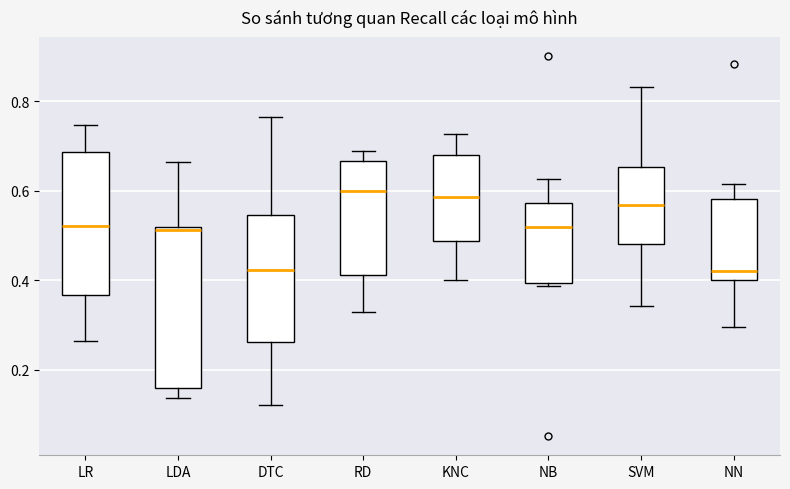

Reading left to right, transcribe this box plot: for each box, give where its median line is, the range the box spans, and where its two whiskers end, as read against the y-axis. The values are not printed on the chart, so give them approximately, as read against the axis.

LR: median 0.52, box 0.36 to 0.68, whiskers 0.26 to 0.74
LDA: median 0.52, box 0.16 to 0.52, whiskers 0.14 to 0.66
DTC: median 0.42, box 0.26 to 0.54, whiskers 0.12 to 0.76
RD: median 0.60, box 0.42 to 0.66, whiskers 0.32 to 0.68
KNC: median 0.58, box 0.48 to 0.68, whiskers 0.40 to 0.72
NB: median 0.52, box 0.40 to 0.58, whiskers 0.38 to 0.62
SVM: median 0.56, box 0.48 to 0.66, whiskers 0.34 to 0.84
NN: median 0.42, box 0.40 to 0.58, whiskers 0.30 to 0.62